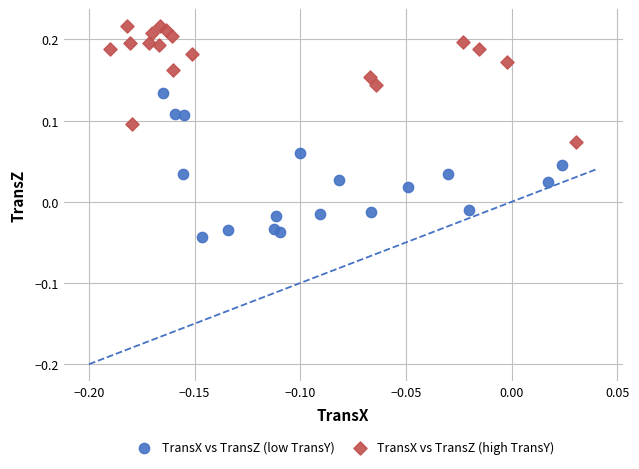

Which series has the largest Y range (max minus min)?

TransX vs TransZ (low TransY)